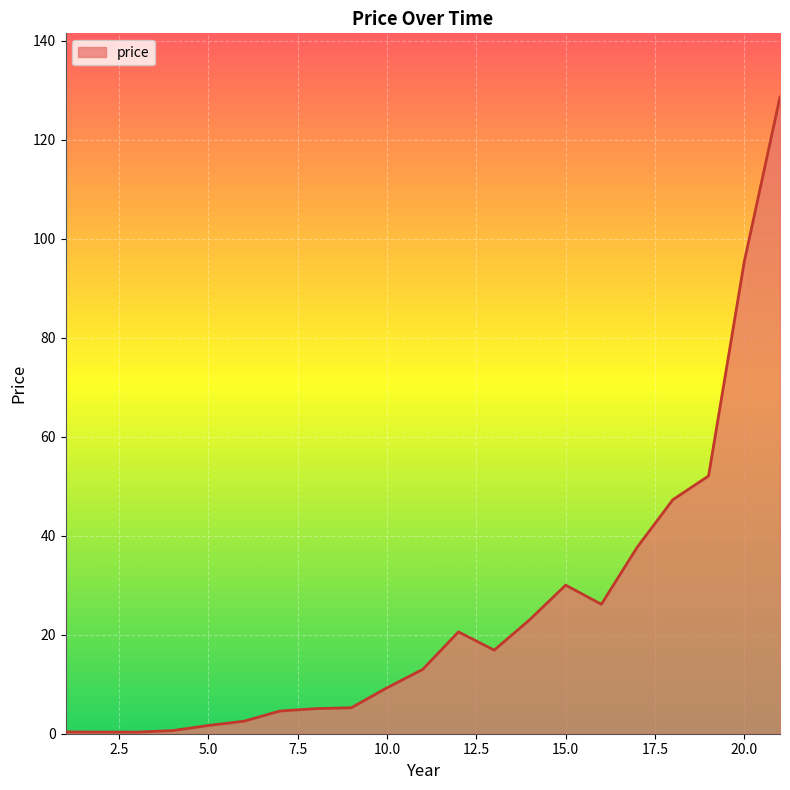

What is the greatest value displayed?

128.6